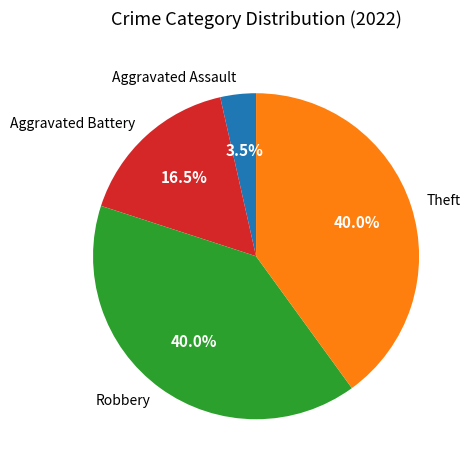

To the nearest percent, what is the difference between the largest and smallest slice percentages?

36%